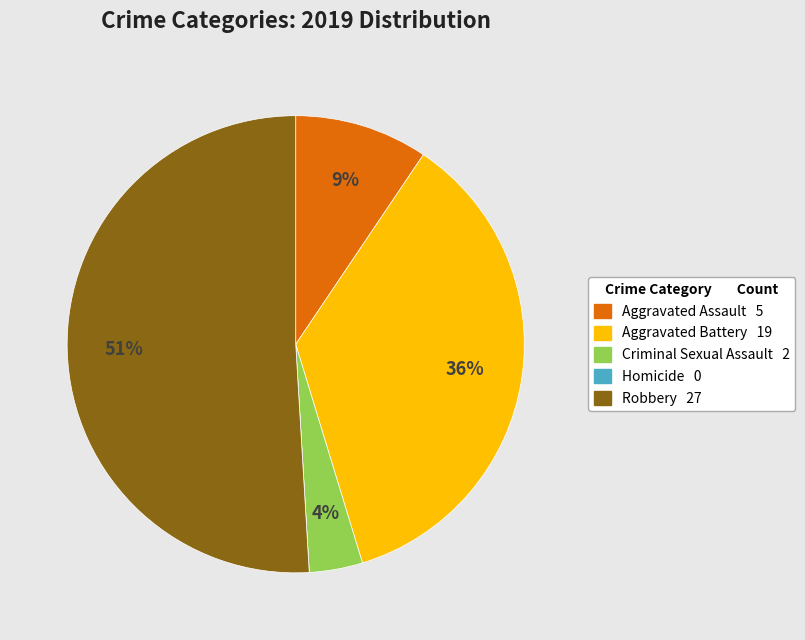

To the nearest percent, what is the difference between the largest and smallest slice percentages?

51%